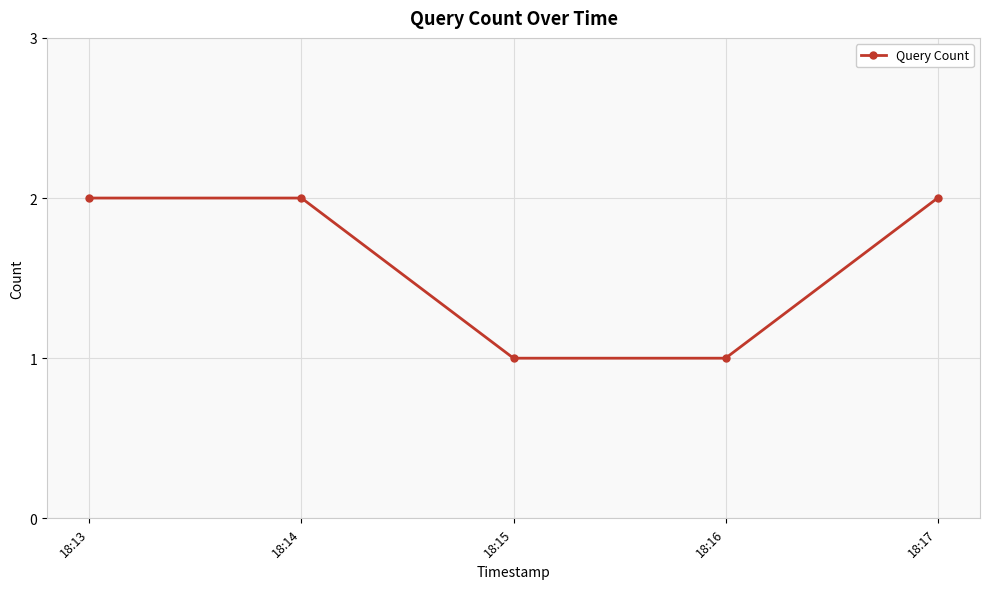

What is the maximum value shown in the chart?

2